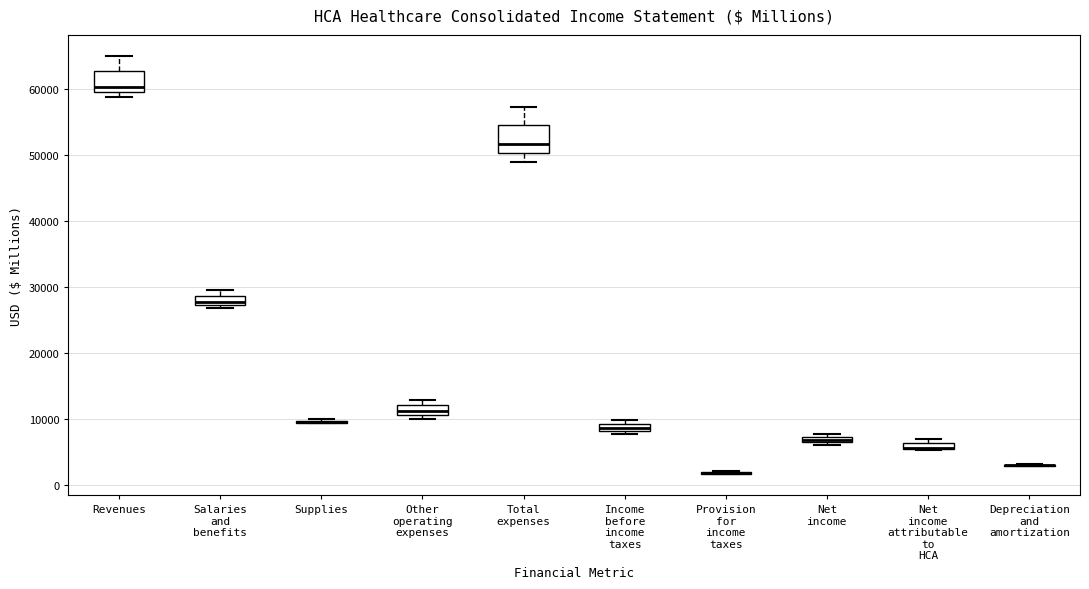

Where does the median line of the box for Salaries and benefits sit on the y-axis? The values are not printed on the chart, so give them approximately, as read against the axis.

28000